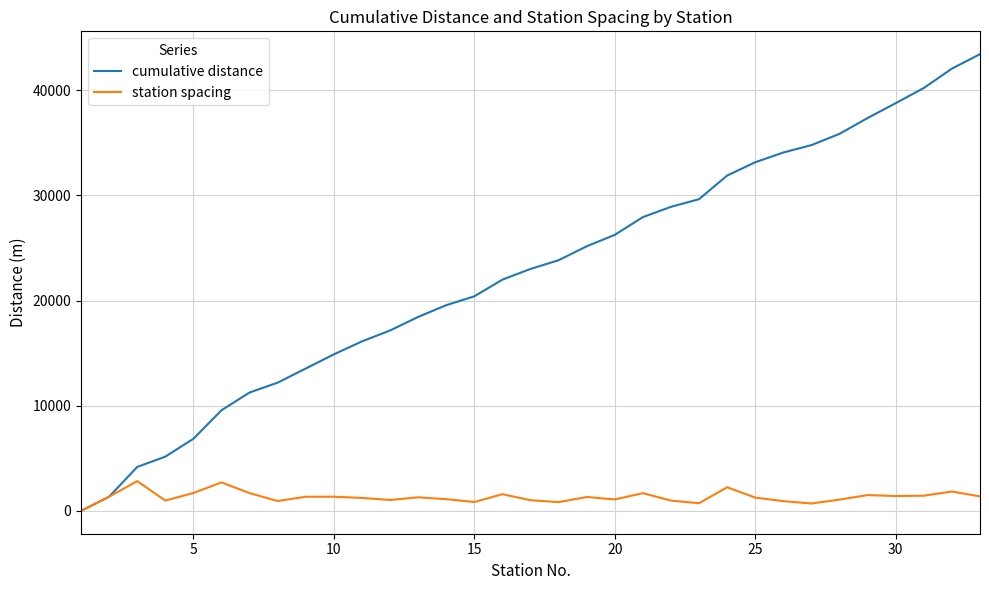

Which series has the largest total across all categories?

cumulative distance